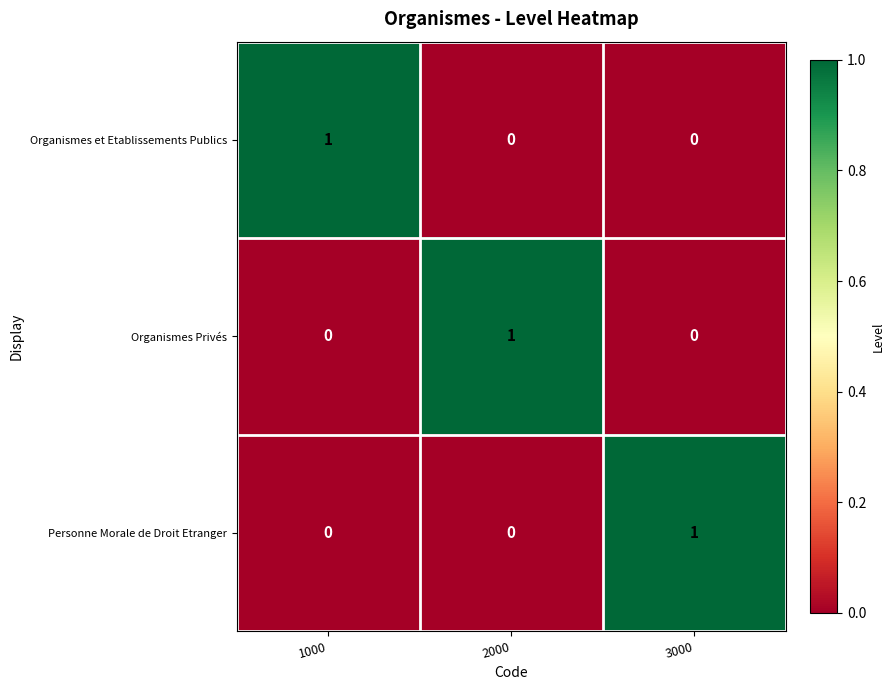

At how many categories does at least one series exceed 0?

3